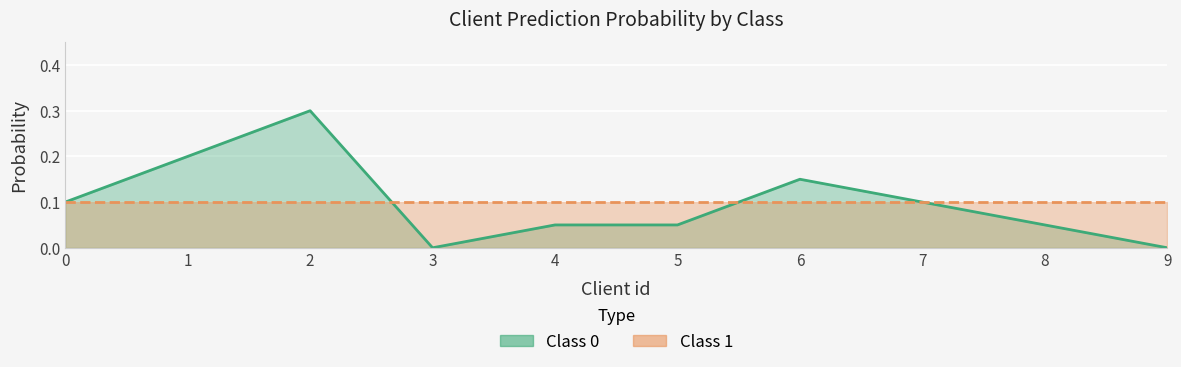

List the labels in order of value, largest first.

2, 1, 6, 0, 7, 4, 5, 8, 3, 9